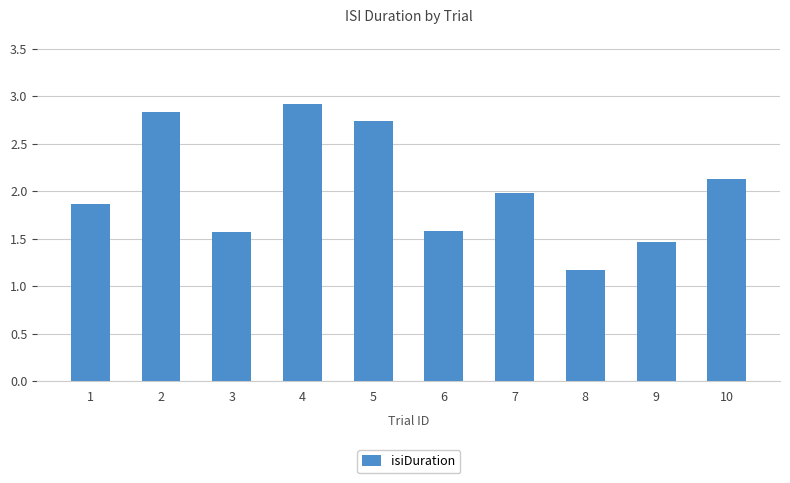

How many series are shown in this chart?

1